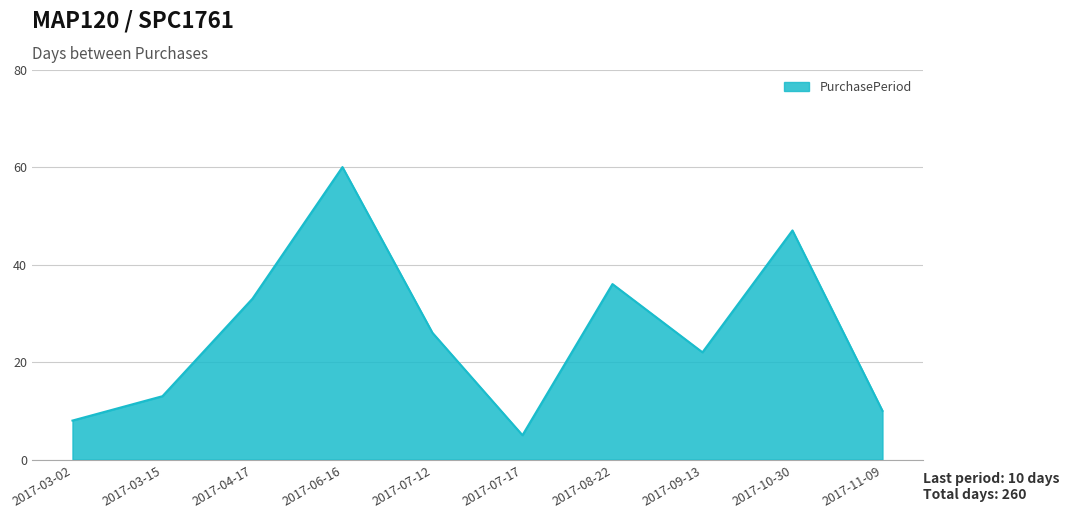

What is the change in value from 2017-03-02 to 2017-03-15?

+5